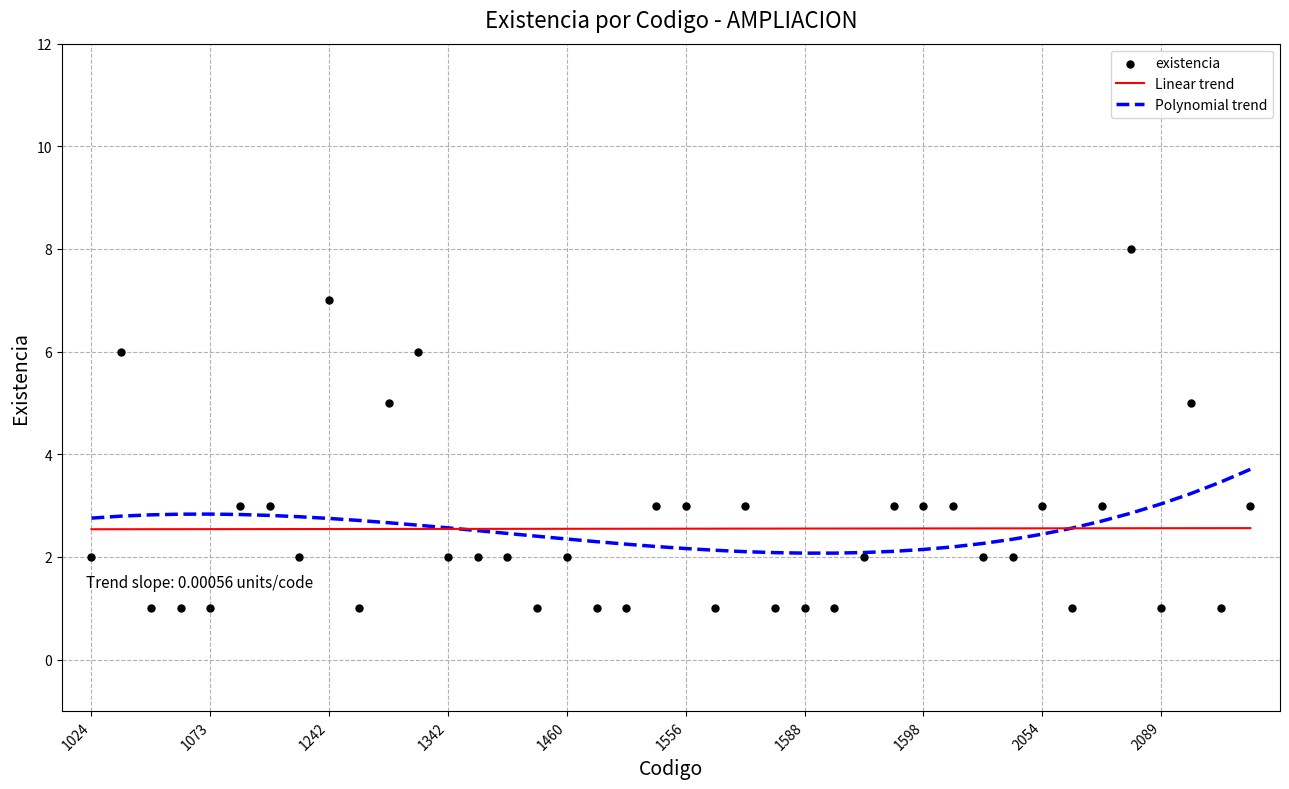

Which series reaches the minimum Y coordinate?

existencia